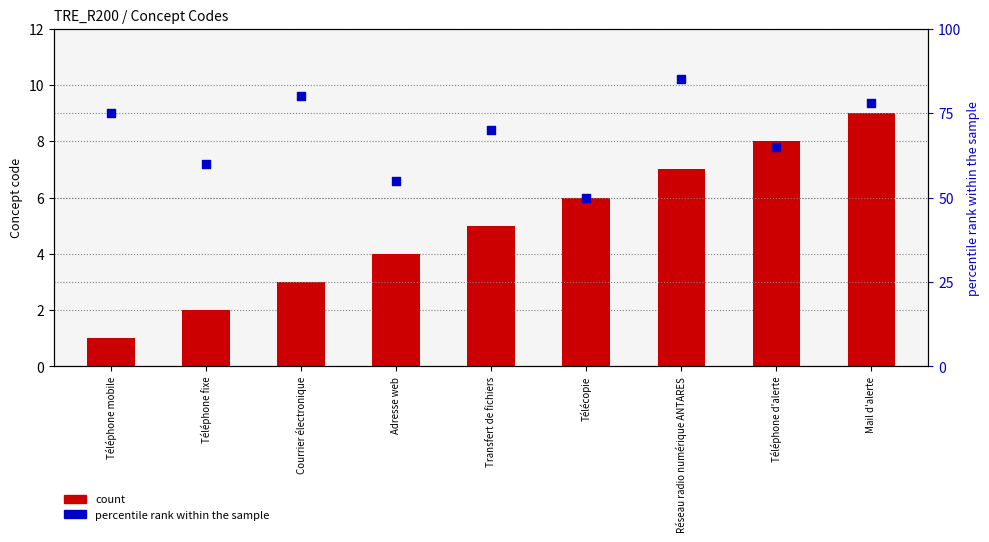

Which series contains the lowest Y value?

count